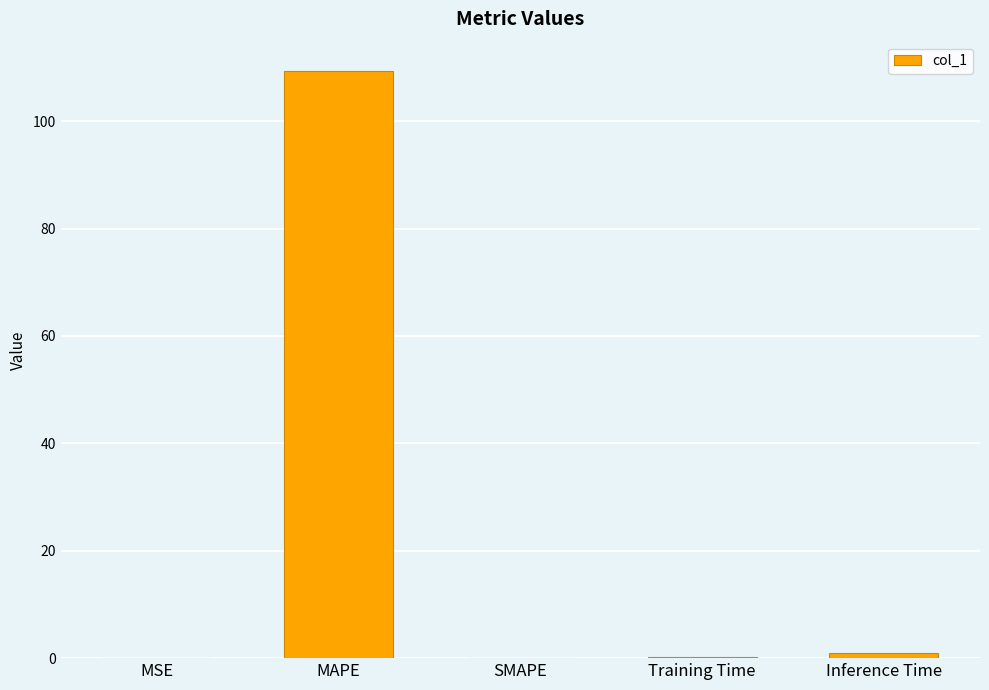

The chart shows a value of 0.0 at MSE. True or false?

True